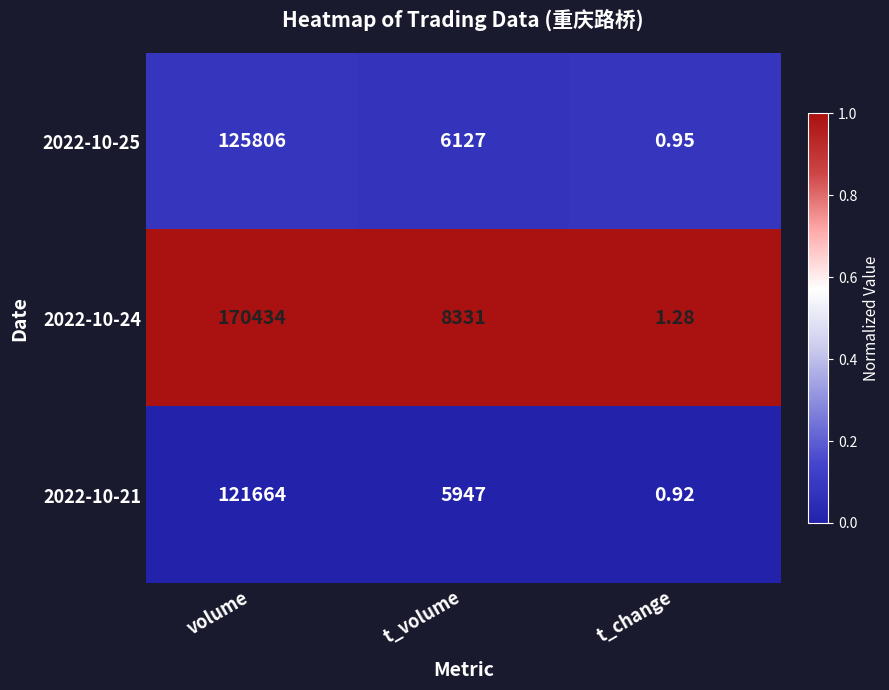

Which category has the highest value in the 2022-10-21 series?

volume